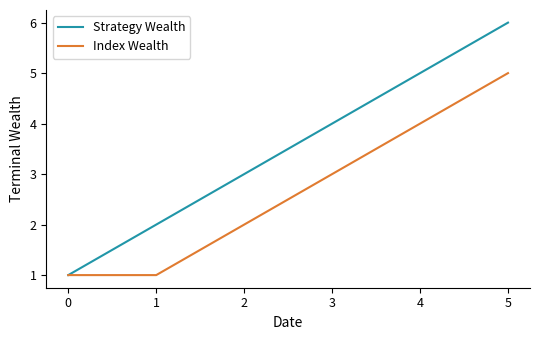

Which series has the largest total across all categories?

Strategy Wealth